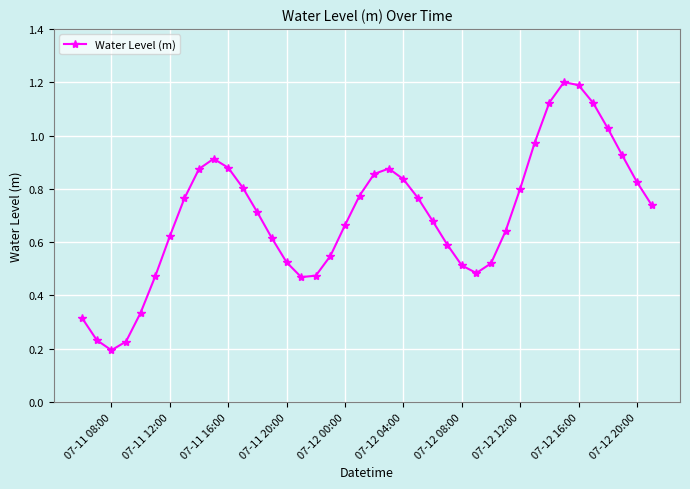

What is the sum of all values?

28.1